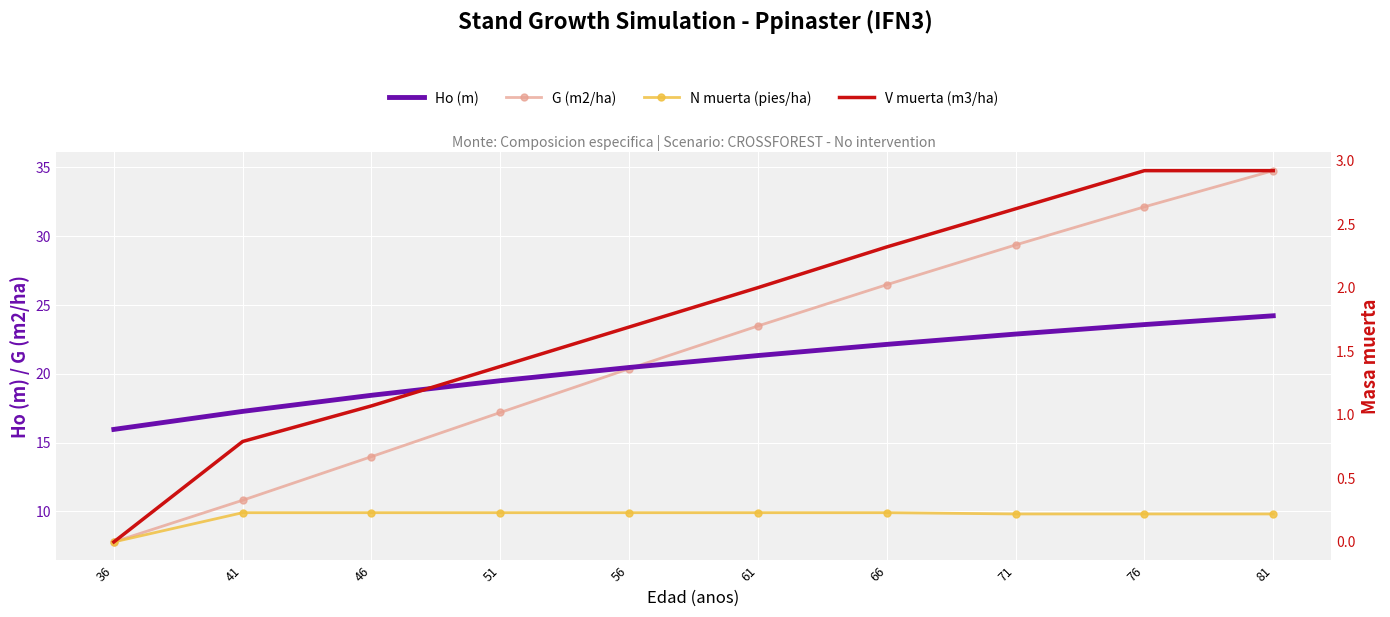

Is the value of Ho (m) at 76 greater than the value of G (m2/ha) at 46?

Yes